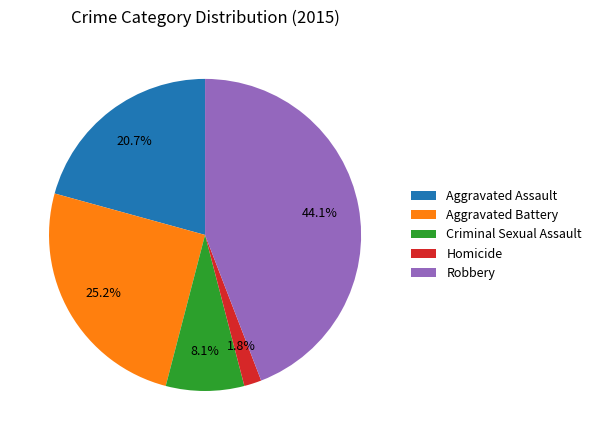

Does Aggravated Assault represent more than half of the total?

No